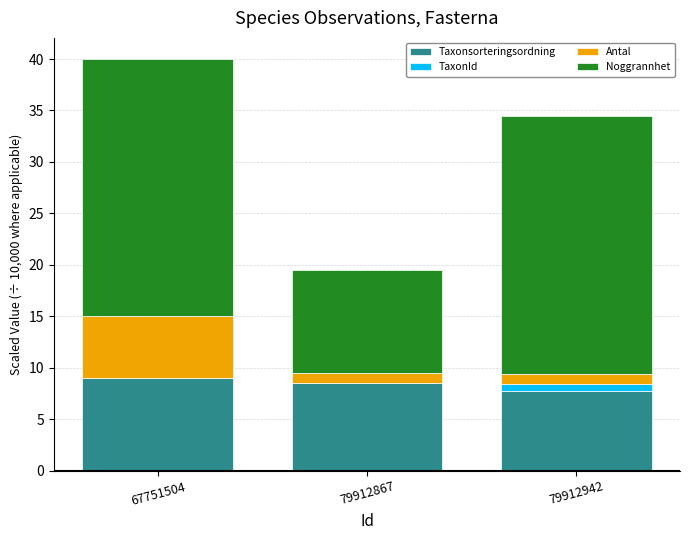

What is the highest value of the Taxonsorteringsordning series?

9.0